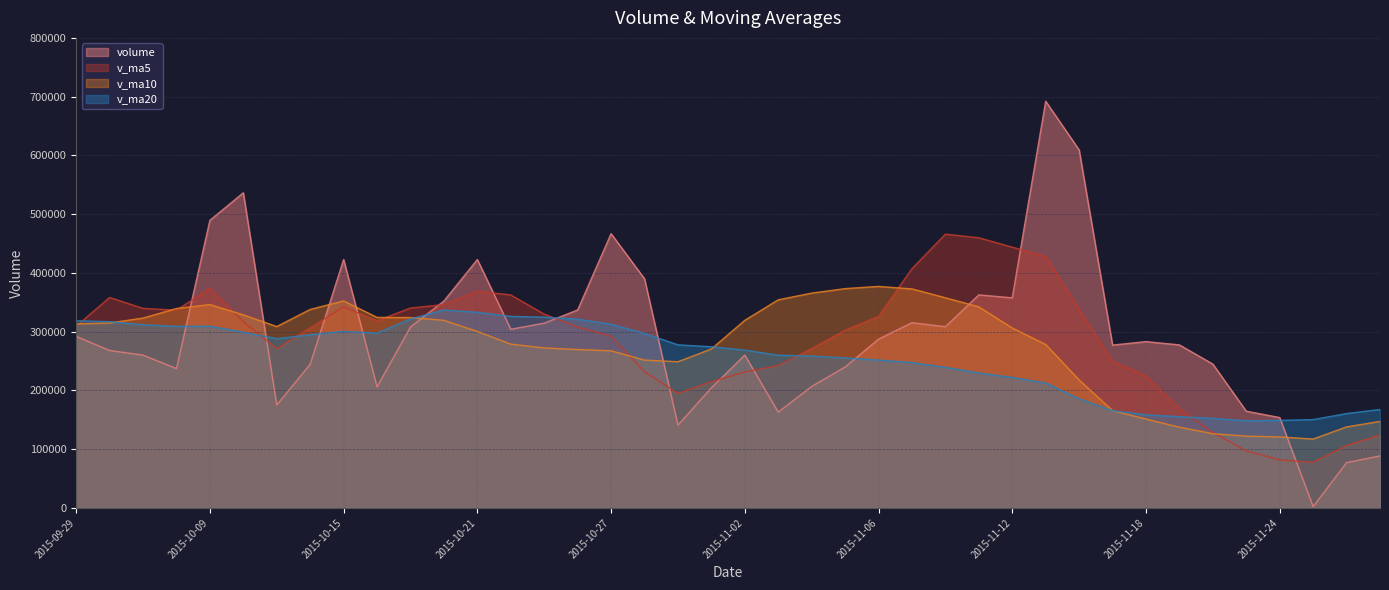

Does the chart have visible grid lines?

Yes